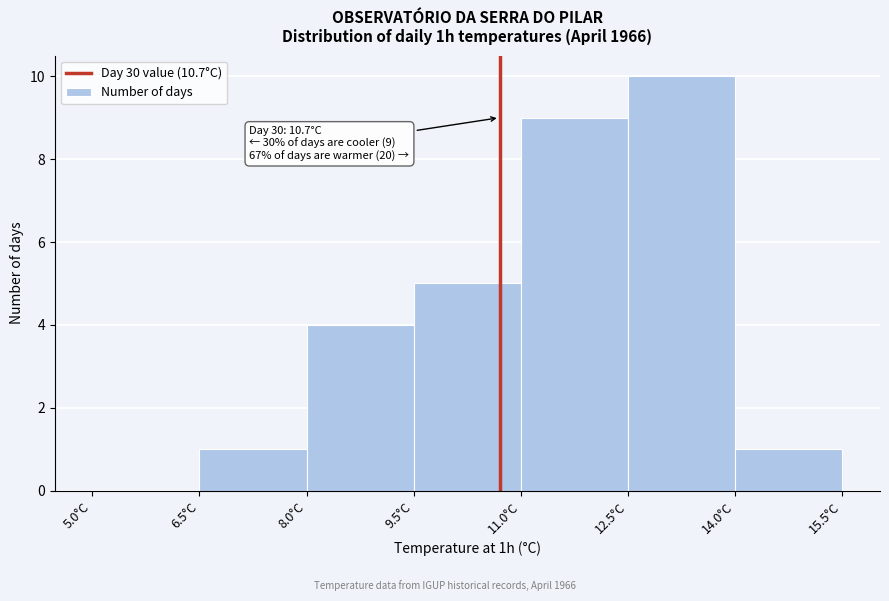

Which range on the x-axis has the tallest bar?

12.5 to 14.0